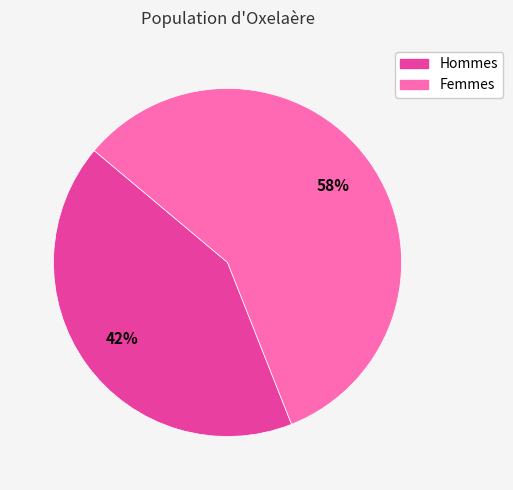

Combined, do Femmes and Hommes account for over 50%?

Yes